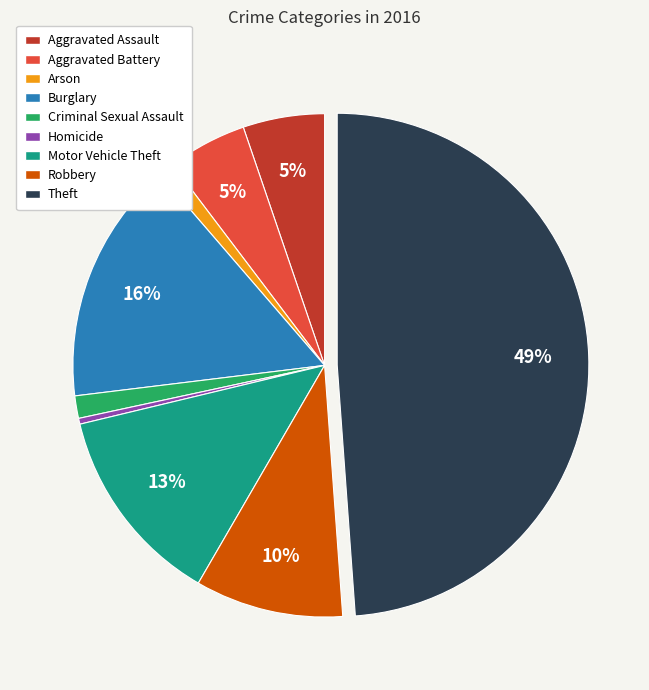

Which slice is the largest?

Theft